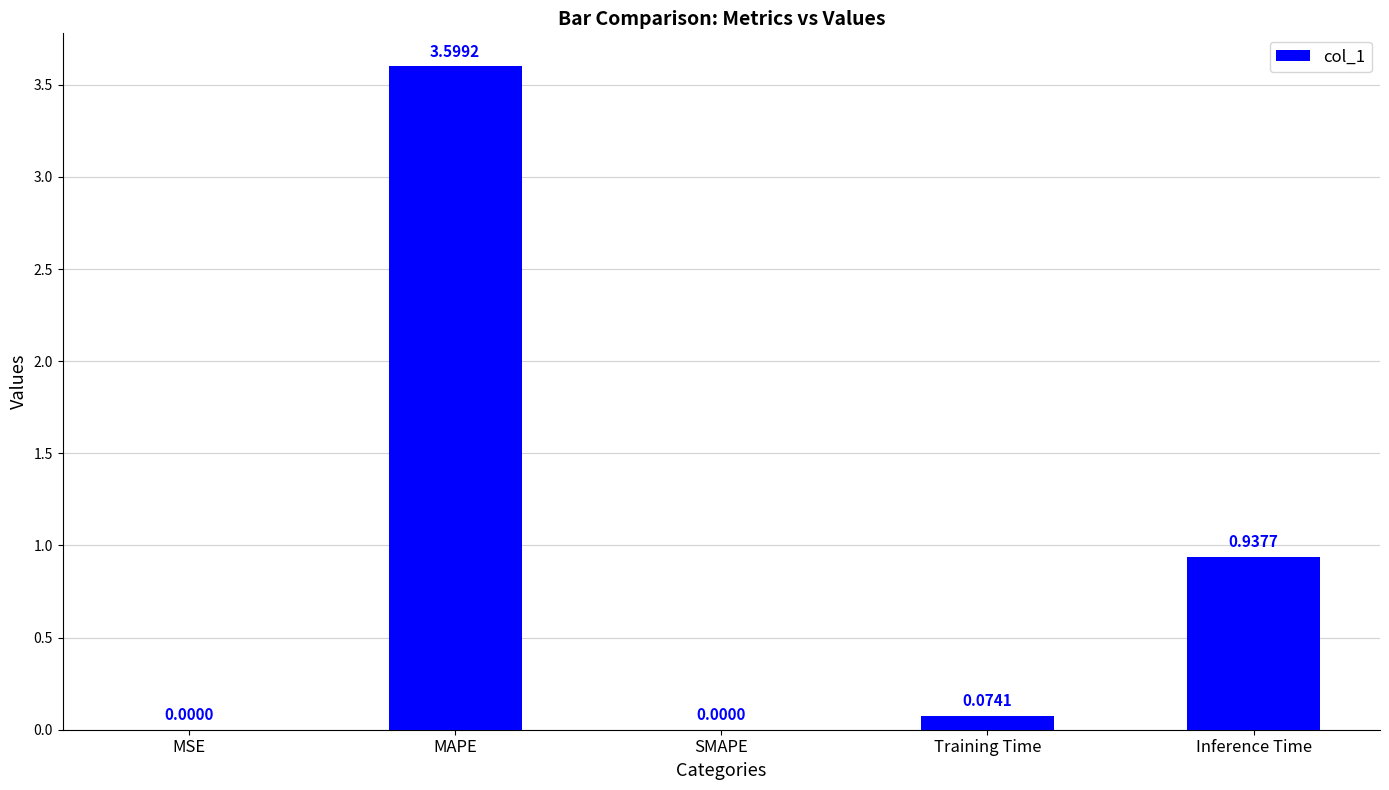

Which has a higher value, Inference Time or MSE?

Inference Time